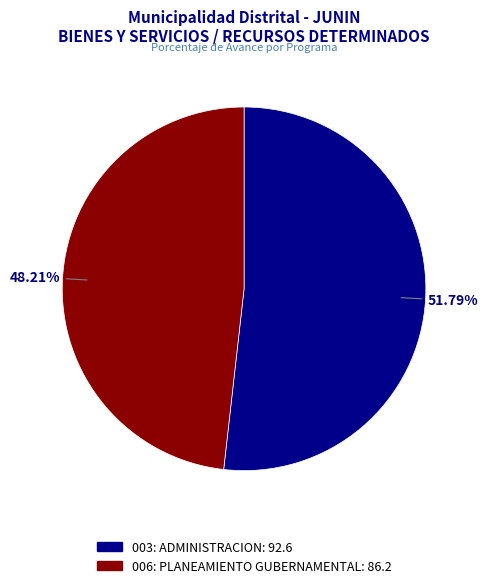

The 003: ADMINISTRACION slice represents 60% of the pie. True or false?

False